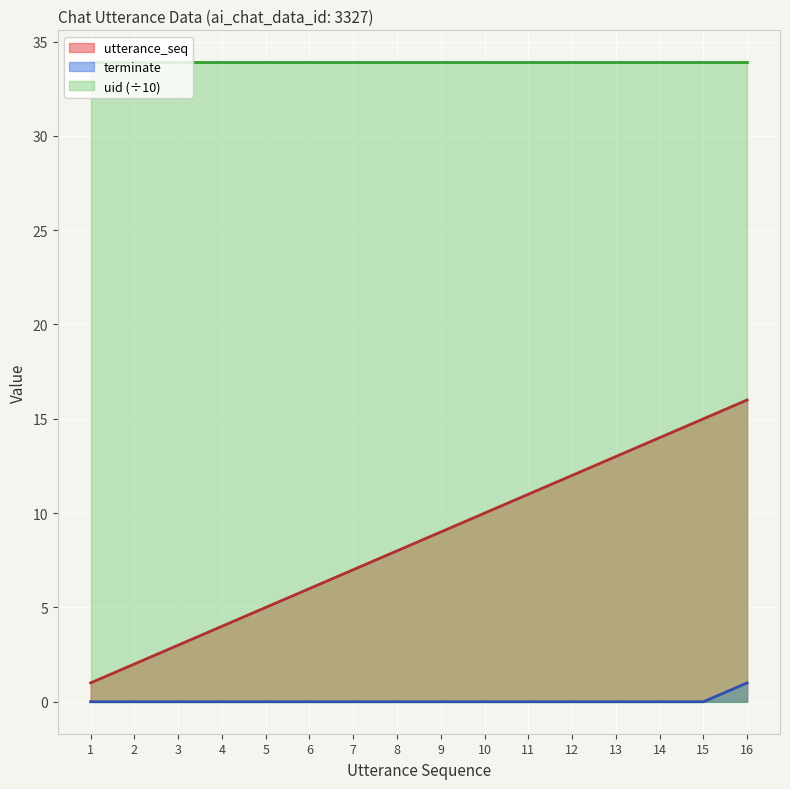

What are all the series names shown in the legend?

utterance_seq, terminate, uid (÷10)